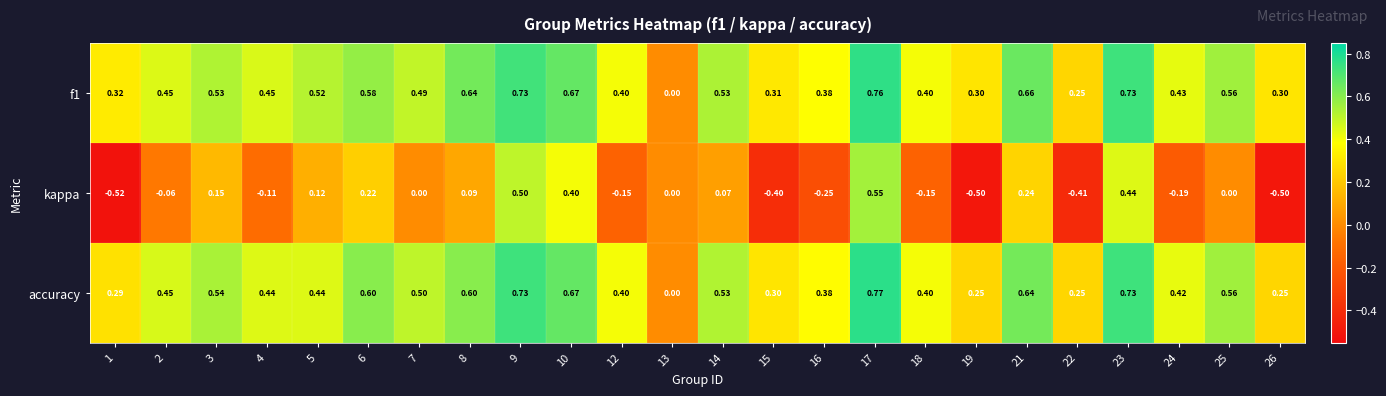

Which series has the widest spread of values?

kappa